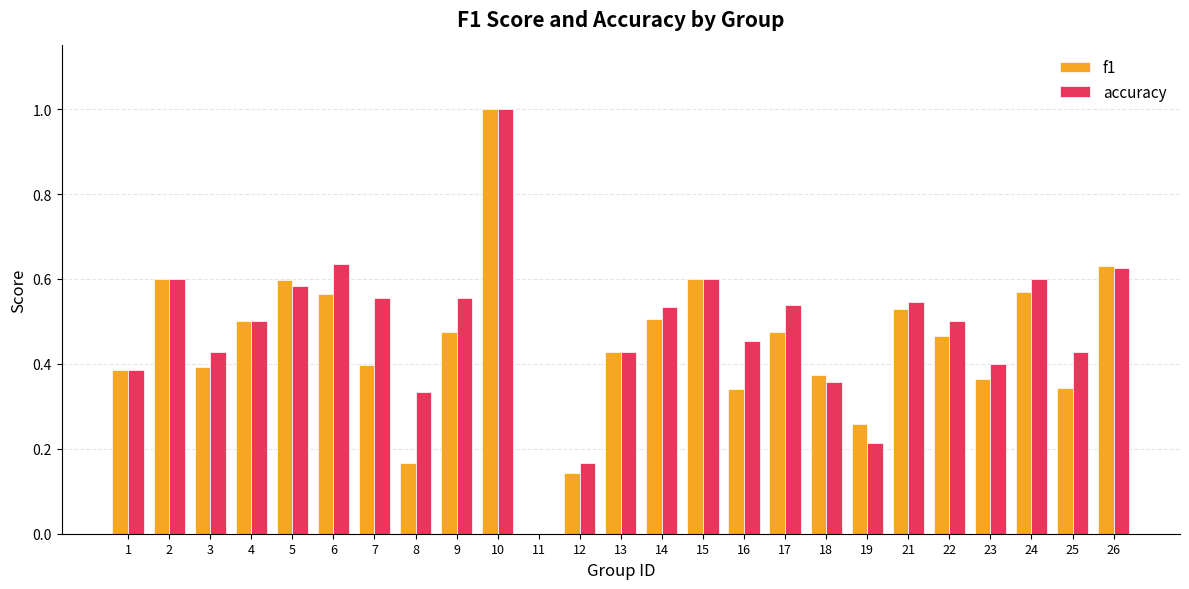

What is the sum of all accuracy values?

12.0